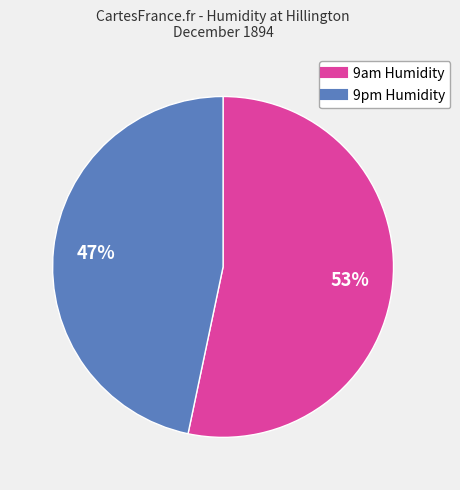

To the nearest percent, what portion does 9pm Humidity represent?

47%